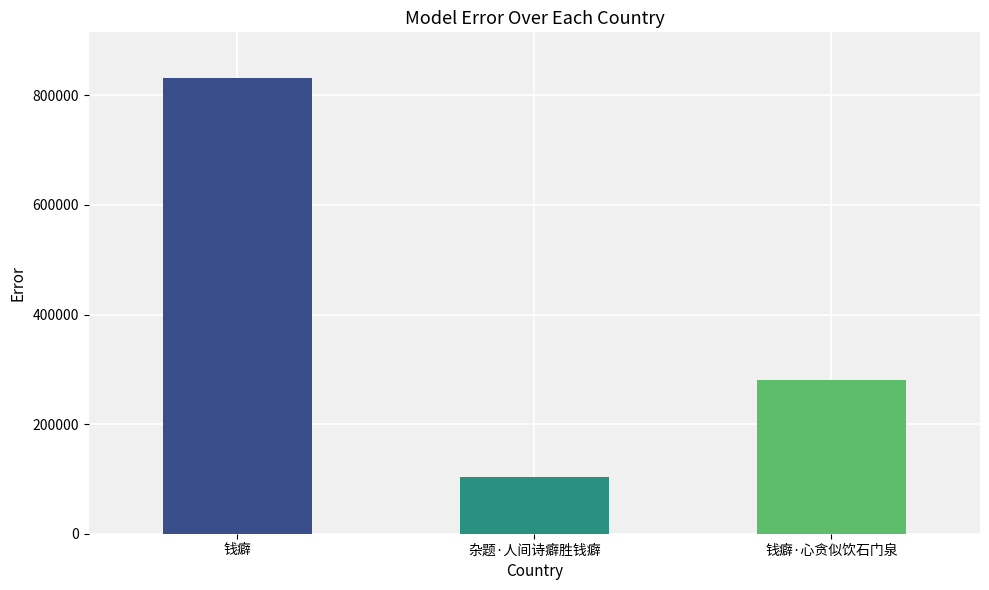

Rank the categories by value from lowest to highest.

杂题·人间诗癖胜钱癖, 钱癖·心贪似饮石门泉, 钱癖